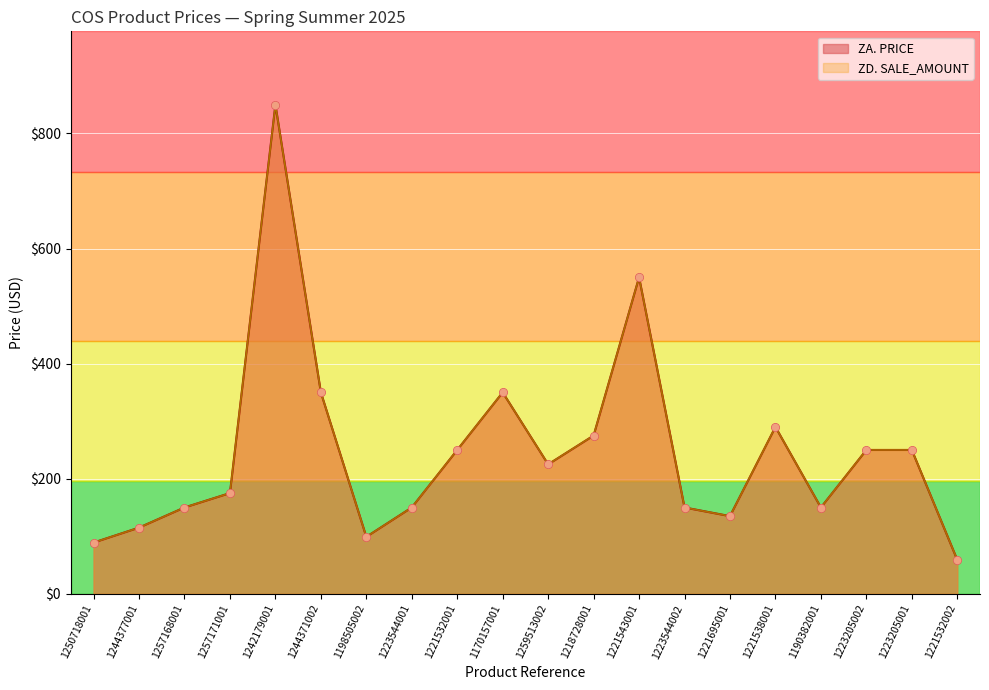

Which series reaches the minimum Y coordinate?

ZA. PRICE